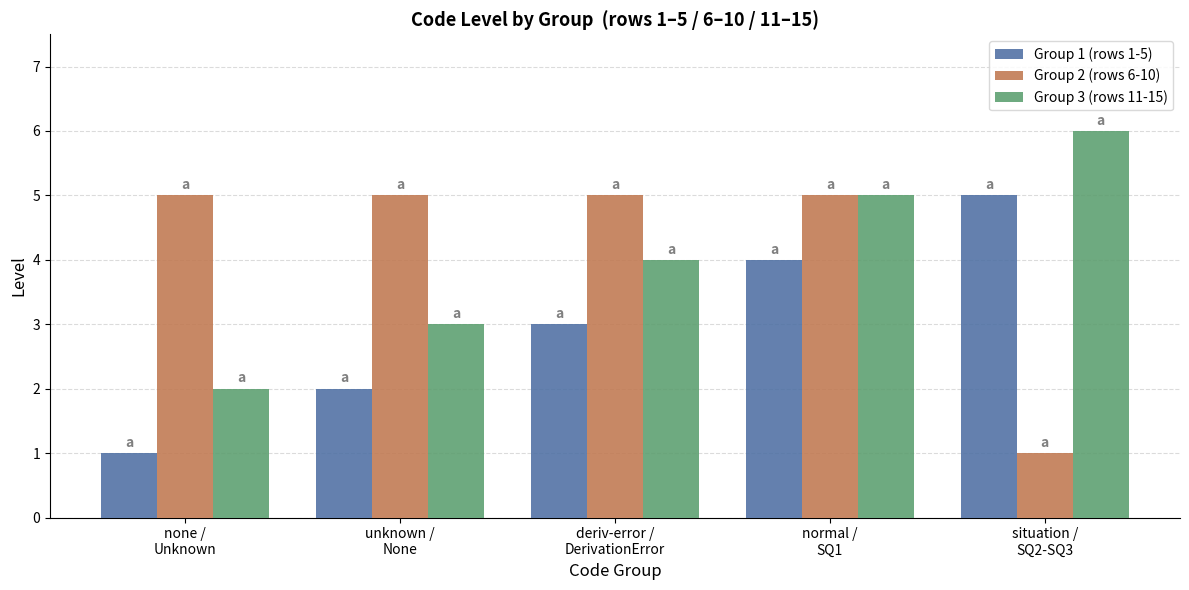

Rank the series at none /
Unknown from lowest to highest value.

Group 1 (rows 1-5), Group 3 (rows 11-15), Group 2 (rows 6-10)